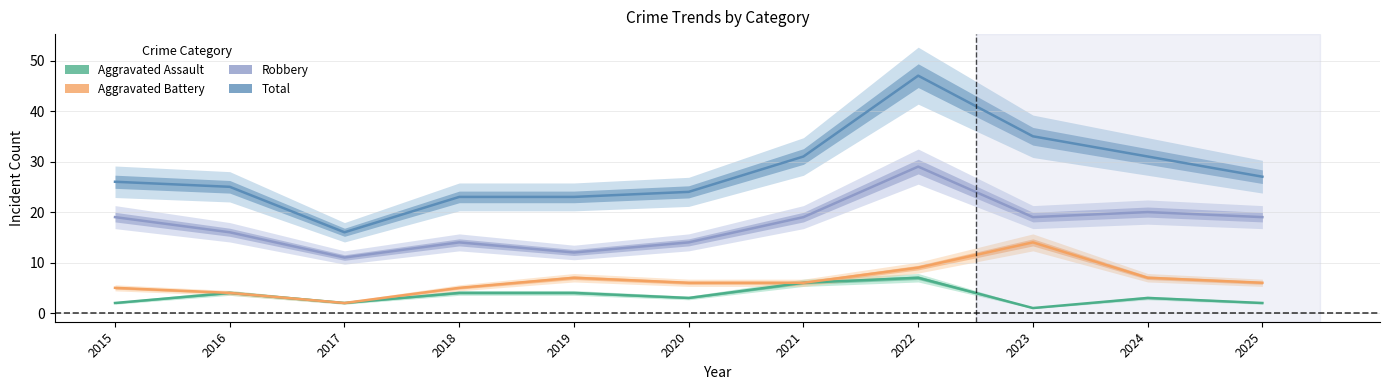

What is the average value of the Total series?

28